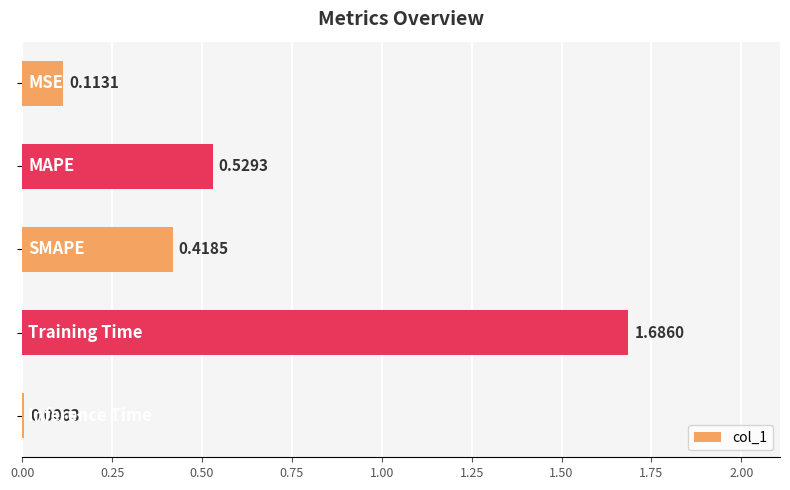

What is the sum of all values?

2.8